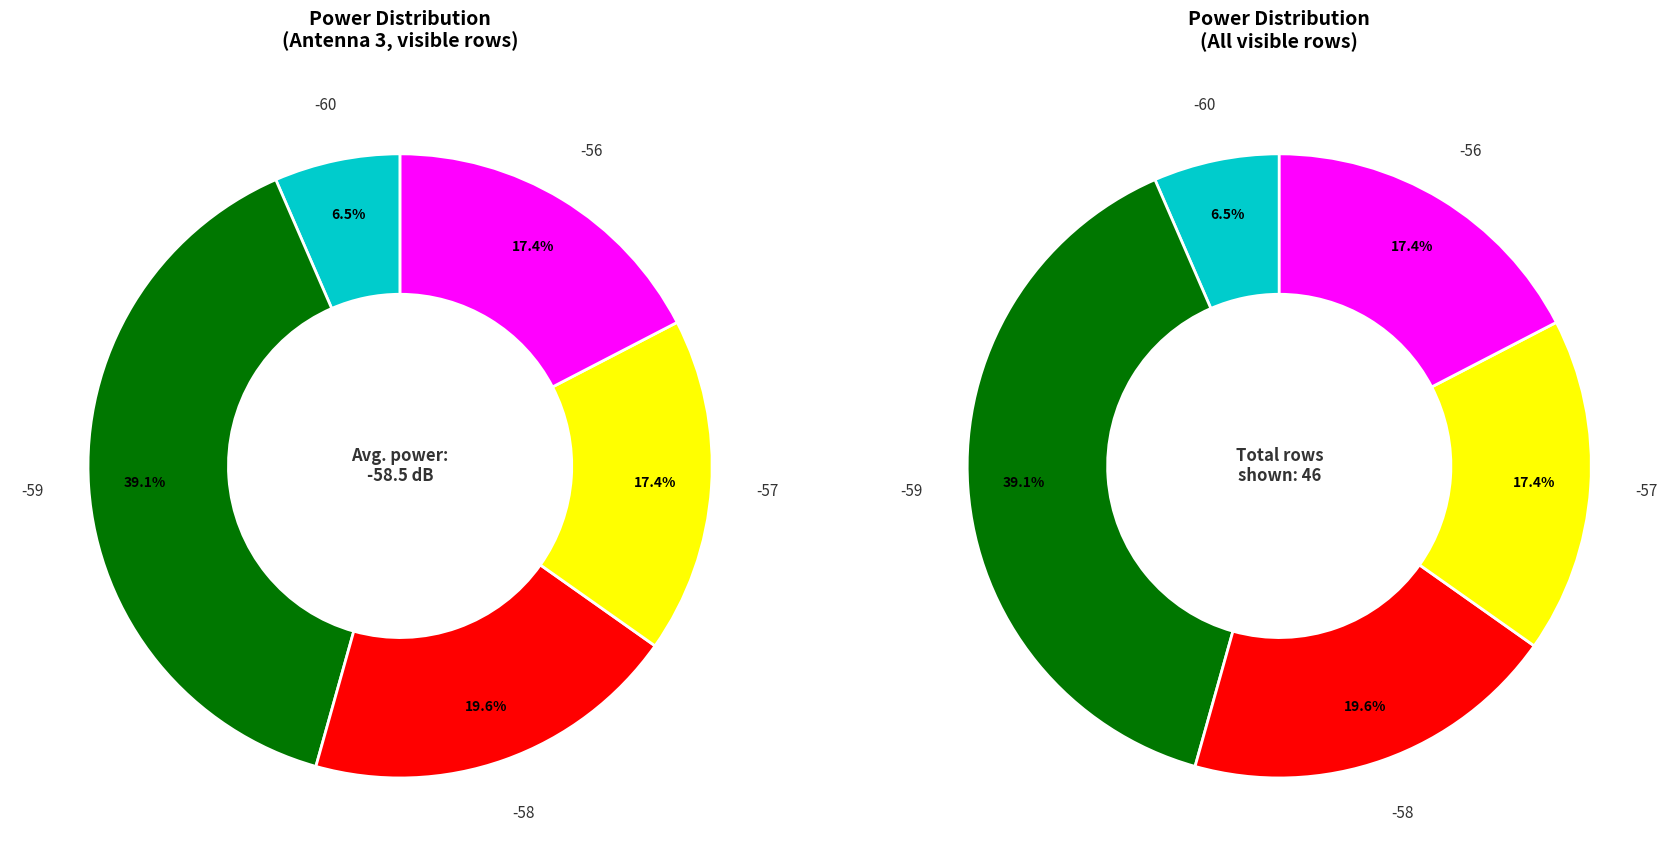

Is the sum of -49 and -59 greater than half?

No